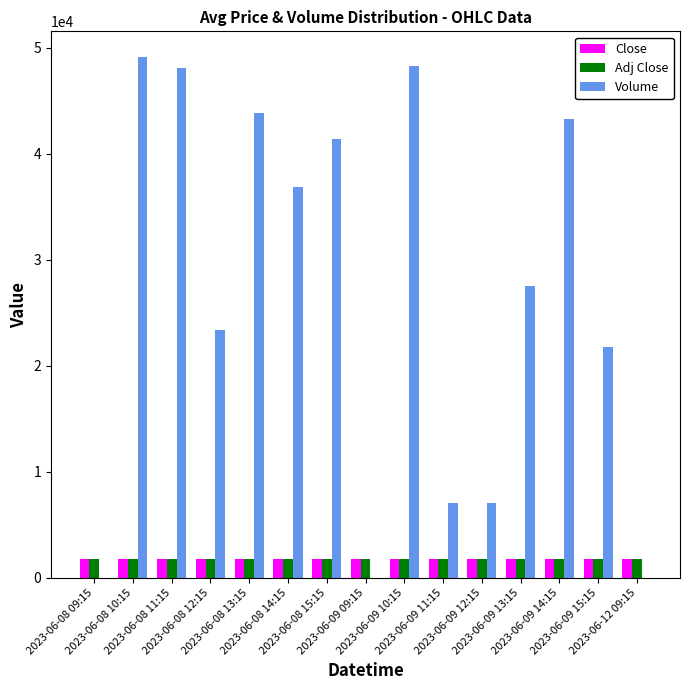

What is the total value across all series at 2023-06-08 13:15?

47459.0